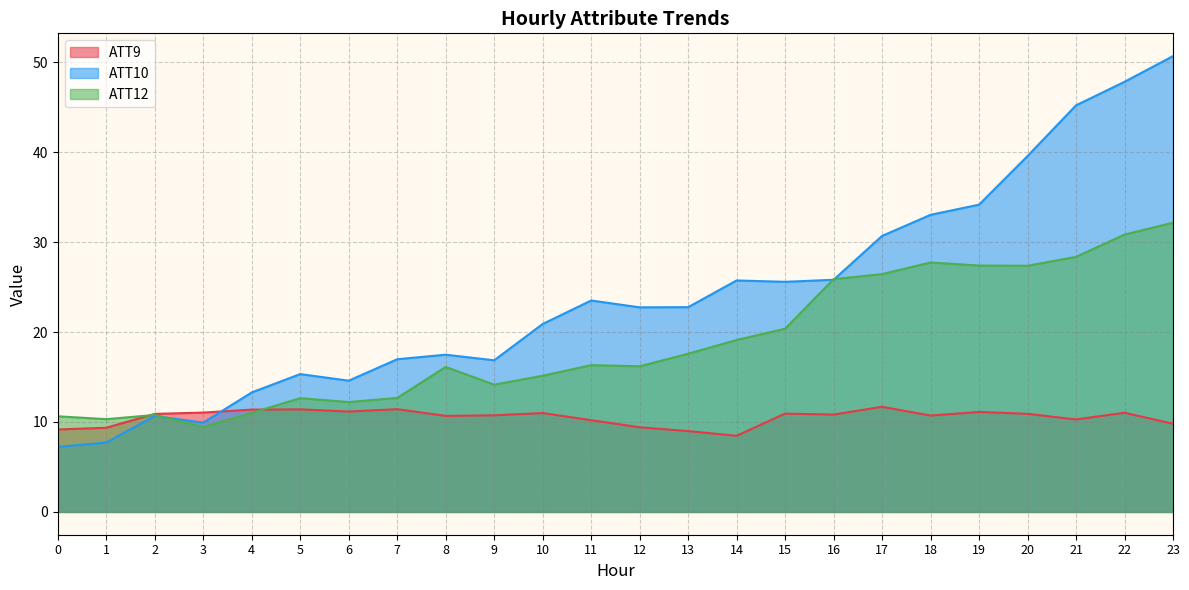

What is the value of the ATT10 point at the 3rd from the left?

10.7